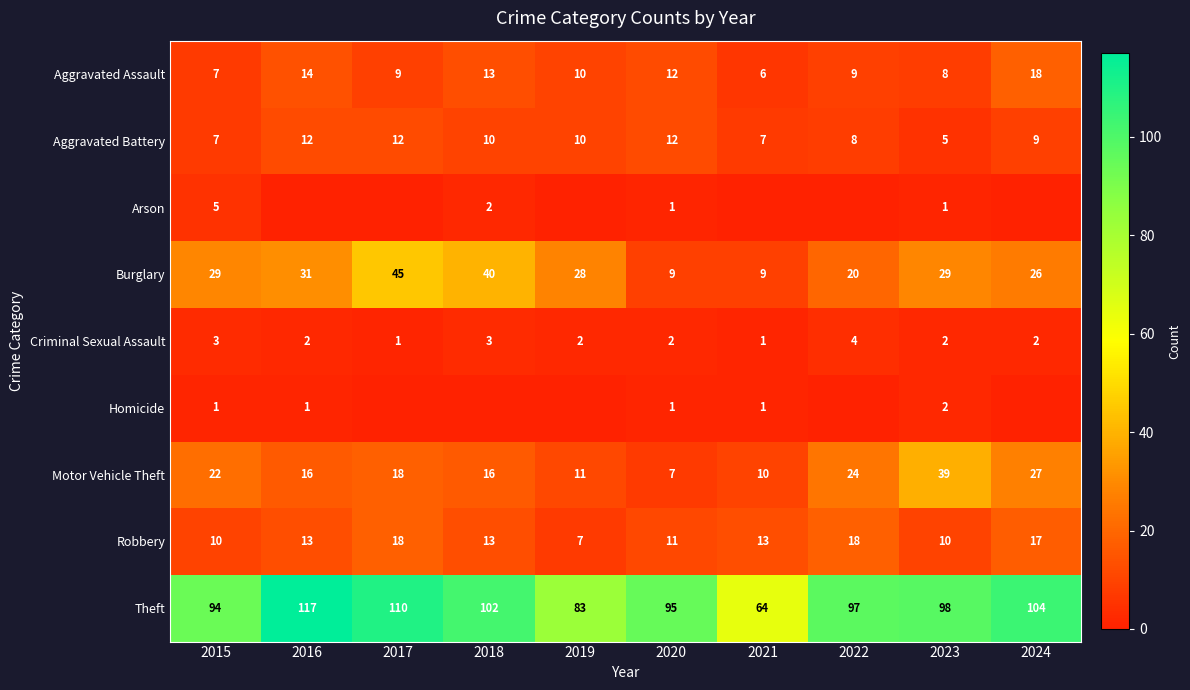

The Criminal Sexual Assault series shows 2 at 2024. True or false?

True